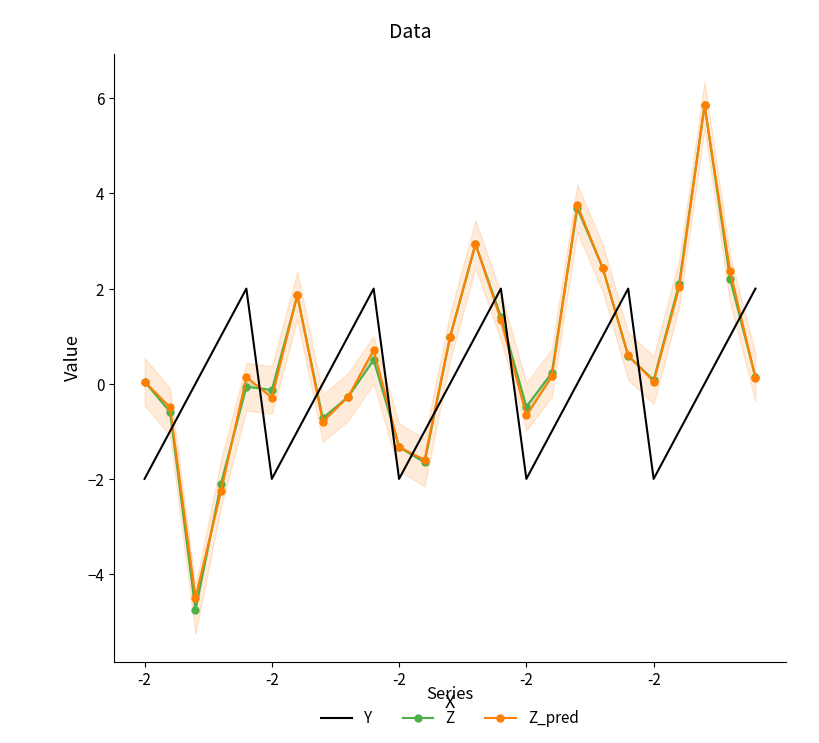

How many interior local peaks does the Z series have?

6